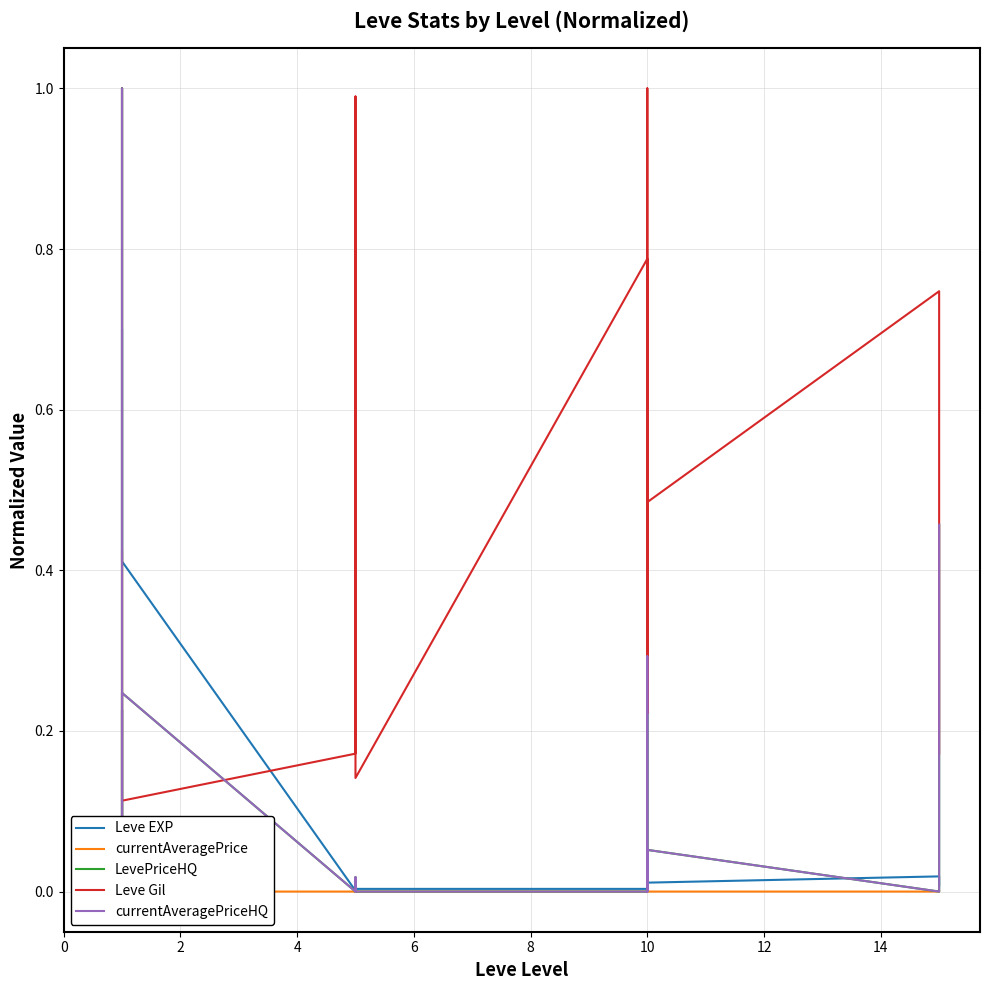

Is it true that currentAveragePrice equals 0.0 at 10?

False